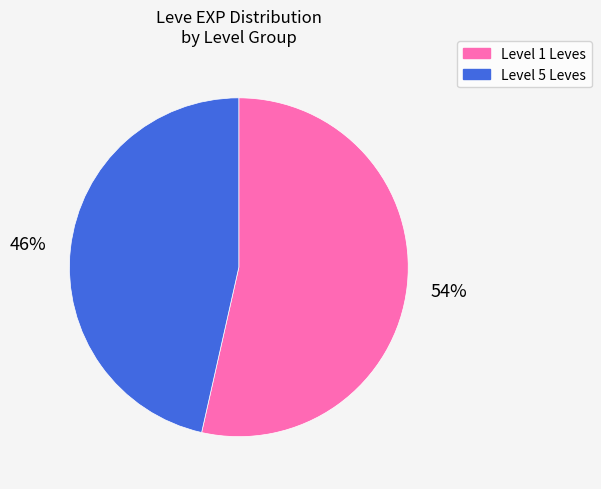

Count the number of slices in the pie.

2